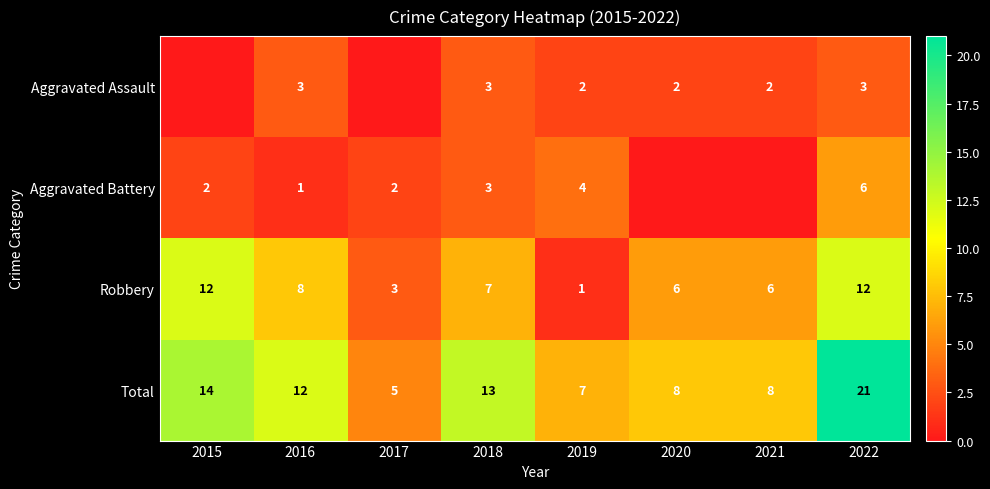

Is the value of Total at 2015 greater than the value of Robbery at 2016?

Yes